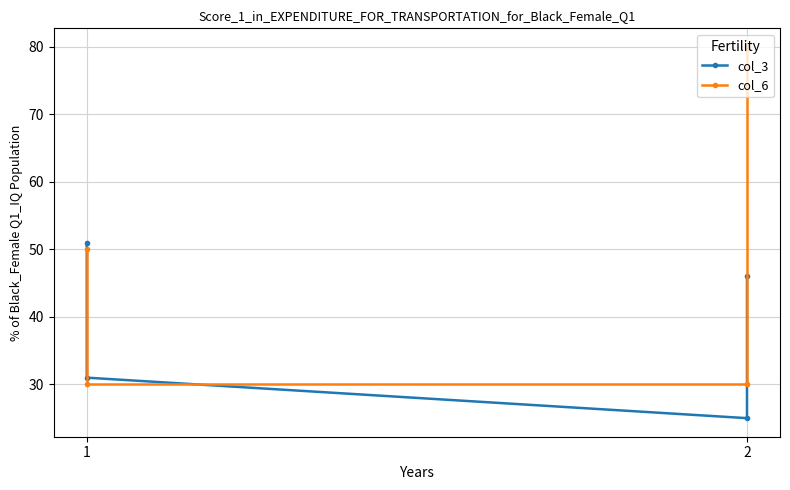

List the series in order of their overall mean, highest first.

col_6, col_3